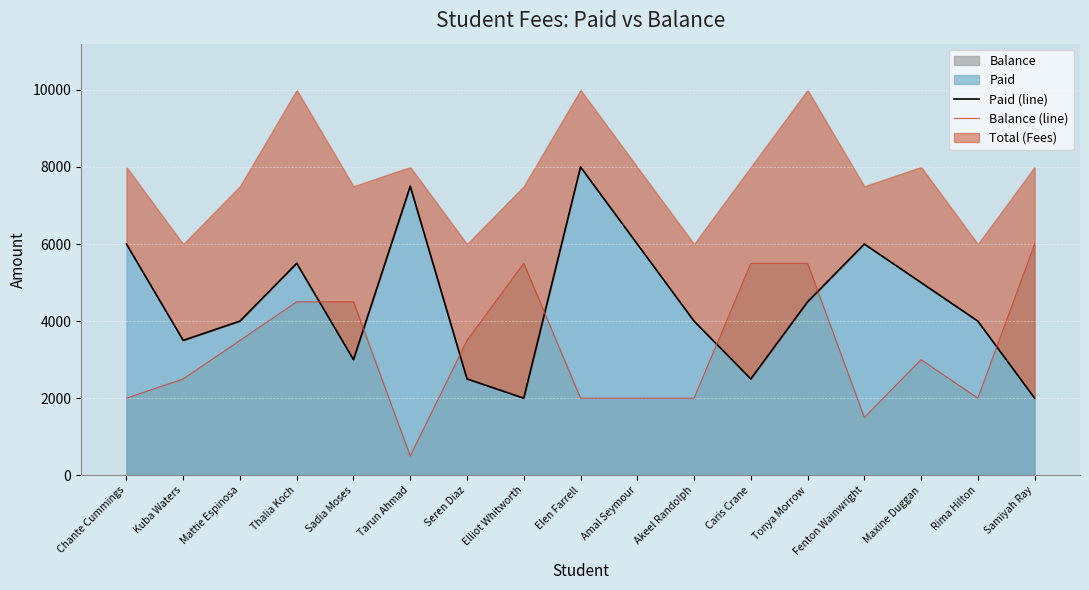

At which label does Balance (line) first exceed 3000?

Mattie Espinosa